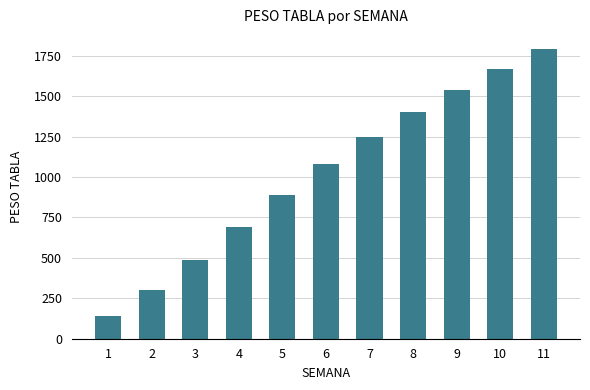

How many values are below 1080?

5